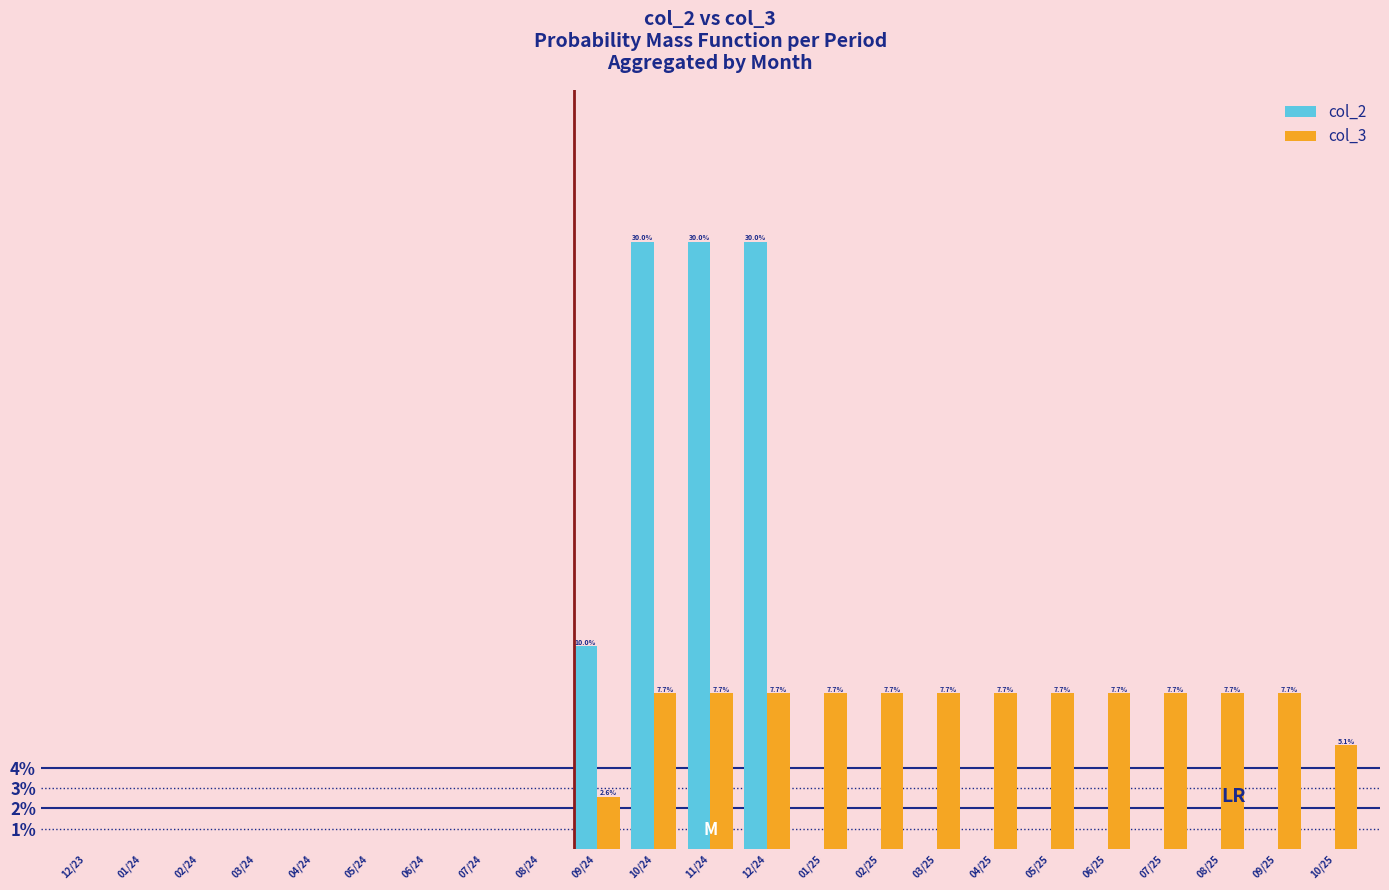

What is the total value across all series at 03/25?

7.7